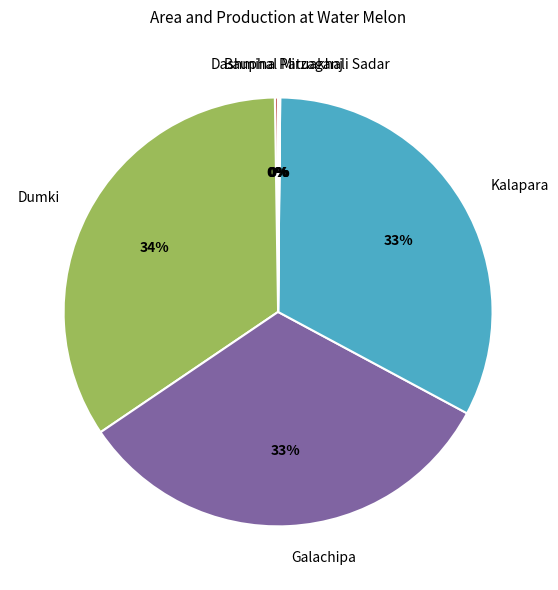

Is it true that Kalapara is 33% of the pie?

True